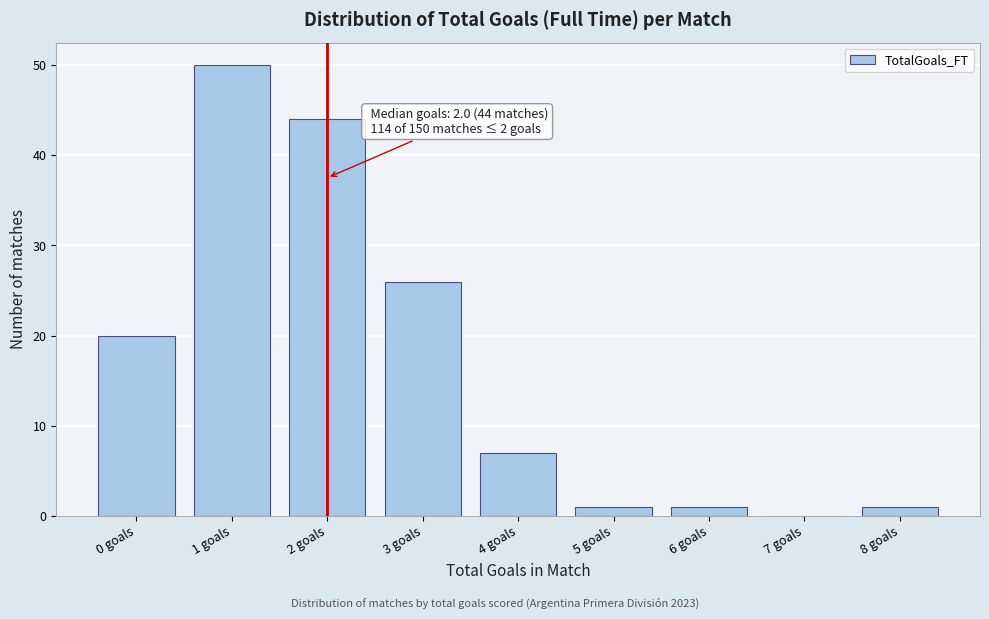

Reading right to left, extract all data points from this chart.

8 goals=1	7 goals=0	6 goals=1	5 goals=1	4 goals=7	3 goals=26	2 goals=44	1 goals=50	0 goals=20